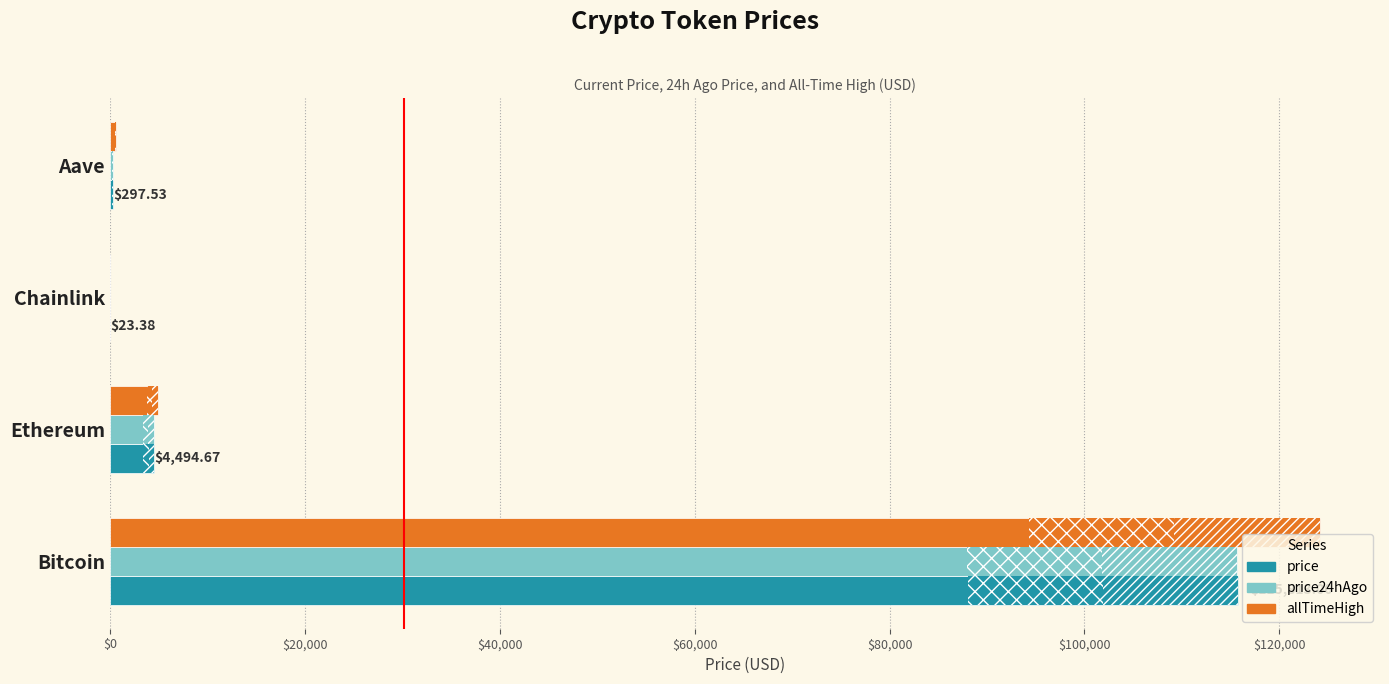

What is the sum of all price24hAgo values?

120456.4